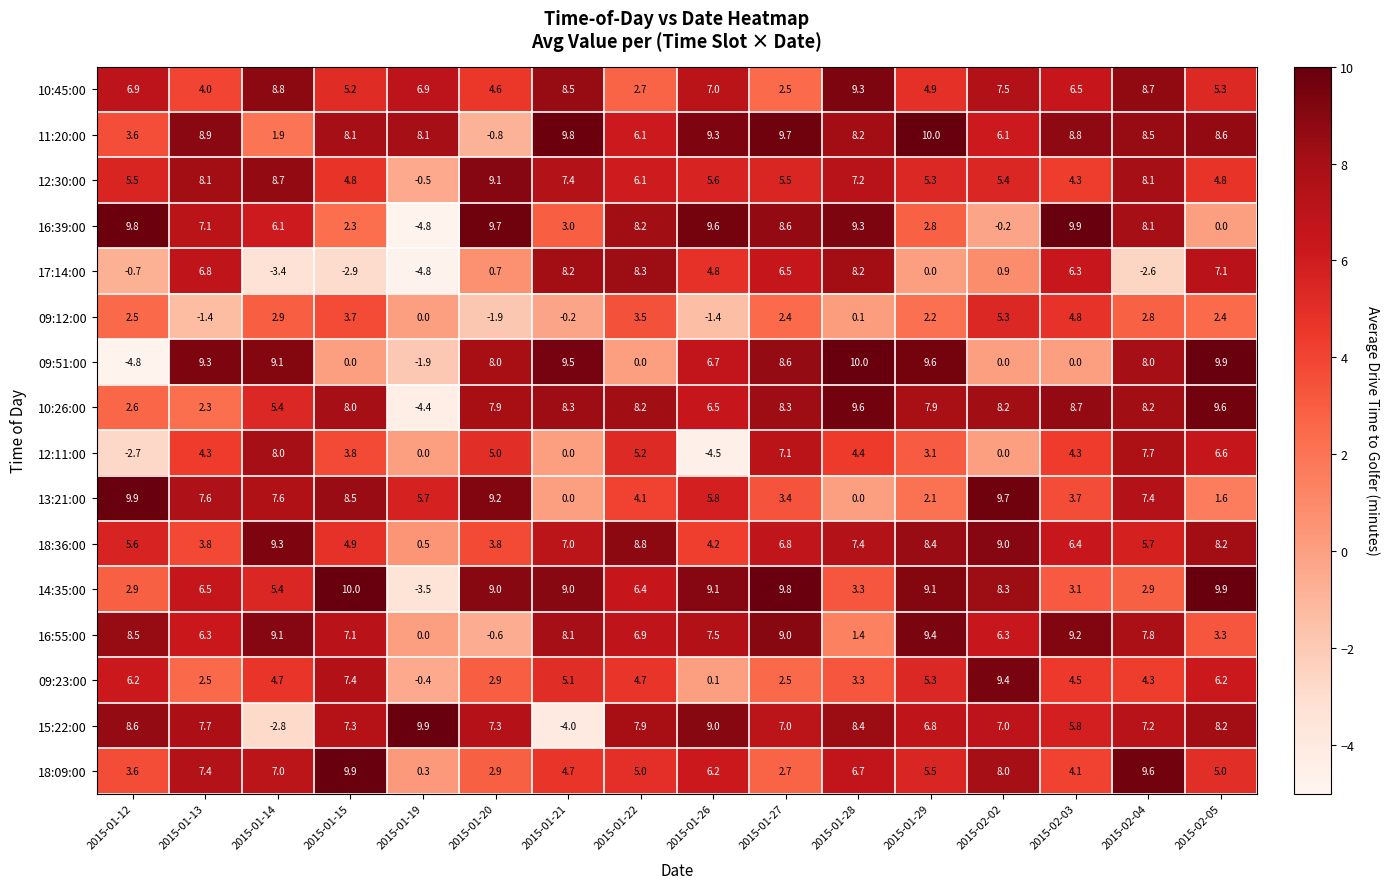

Read the 14:35:00 value at 2015-01-14.

5.4